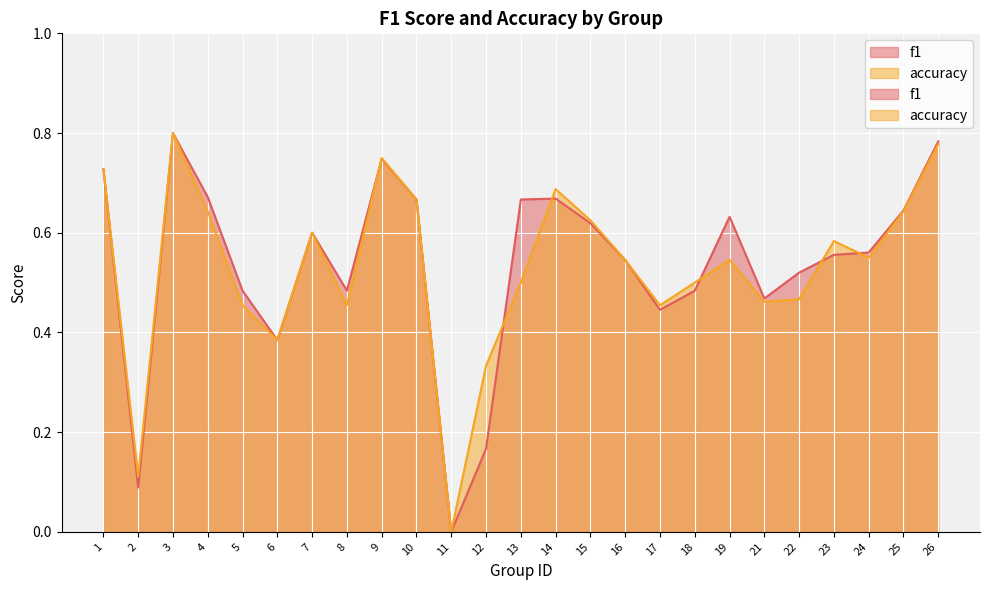

Reading right to left, extract all data points from this chart.

f1: 26=0.8	25=0.6	24=0.6	23=0.6	22=0.5	21=0.5	19=0.6	18=0.5	17=0.4	16=0.5	15=0.6	14=0.7	13=0.7	12=0.2	11=0.0	10=0.7	9=0.7	8=0.5	7=0.6	6=0.4	5=0.5	4=0.7	3=0.8	2=0.1	1=0.7
accuracy: 26=0.8	25=0.6	24=0.6	23=0.6	22=0.5	21=0.5	19=0.5	18=0.5	17=0.5	16=0.5	15=0.6	14=0.7	13=0.5	12=0.3	11=0.0	10=0.7	9=0.8	8=0.5	7=0.6	6=0.4	5=0.5	4=0.6	3=0.8	2=0.1	1=0.7